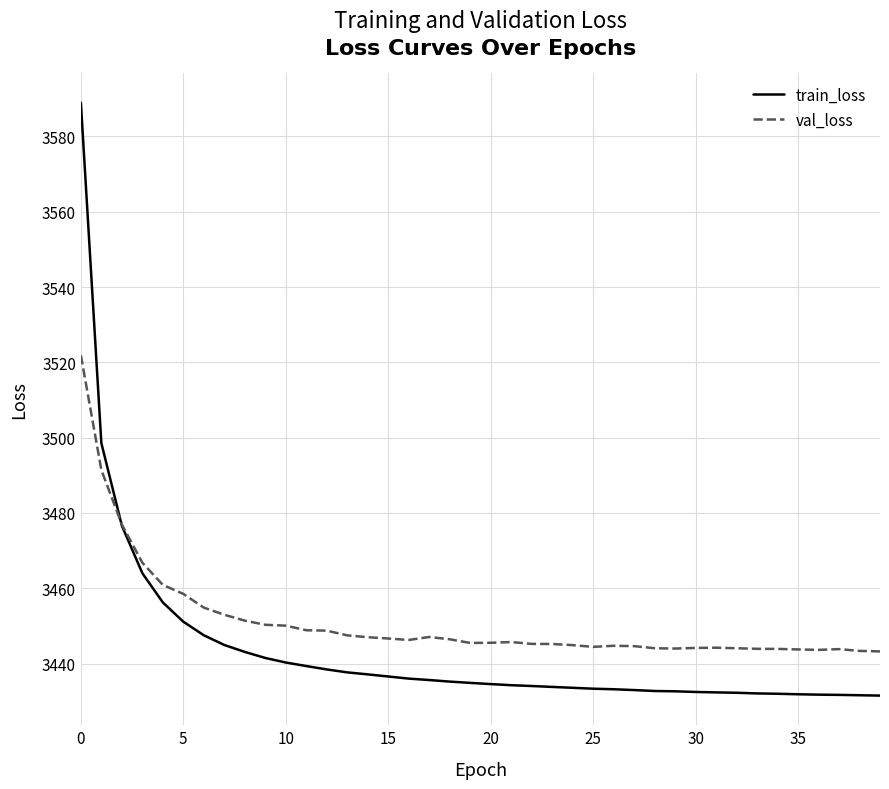

What are all the series names shown in the legend?

train_loss, val_loss